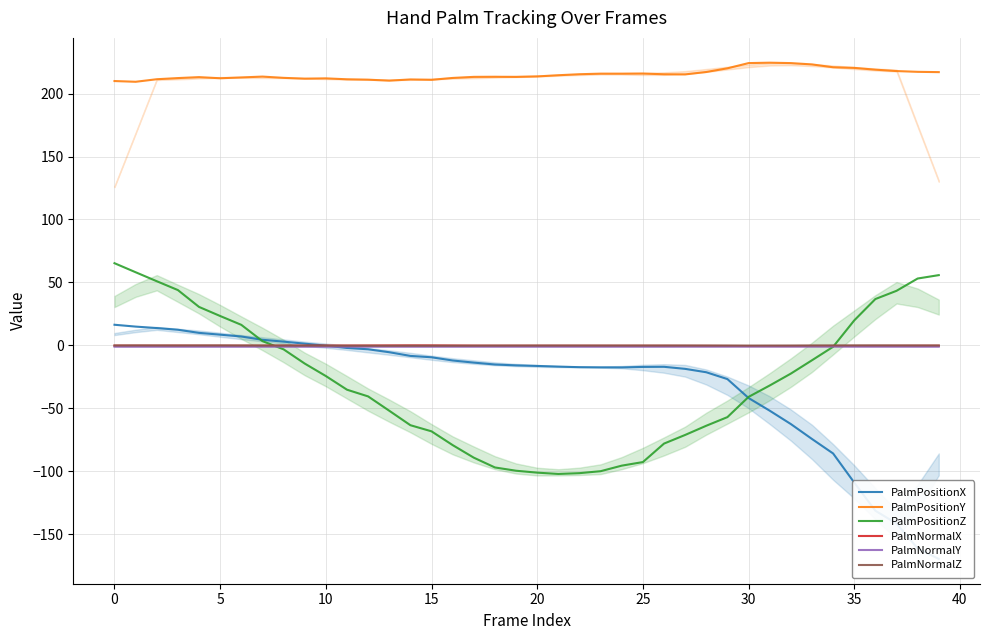

Is this an area chart (filled region under the line)?

No